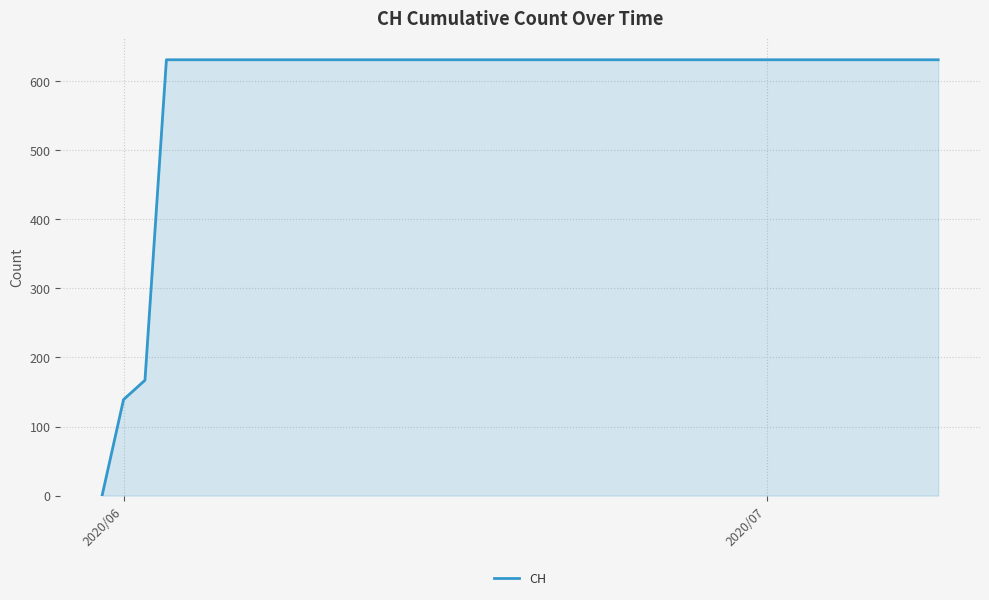

What is the greatest value displayed?

631